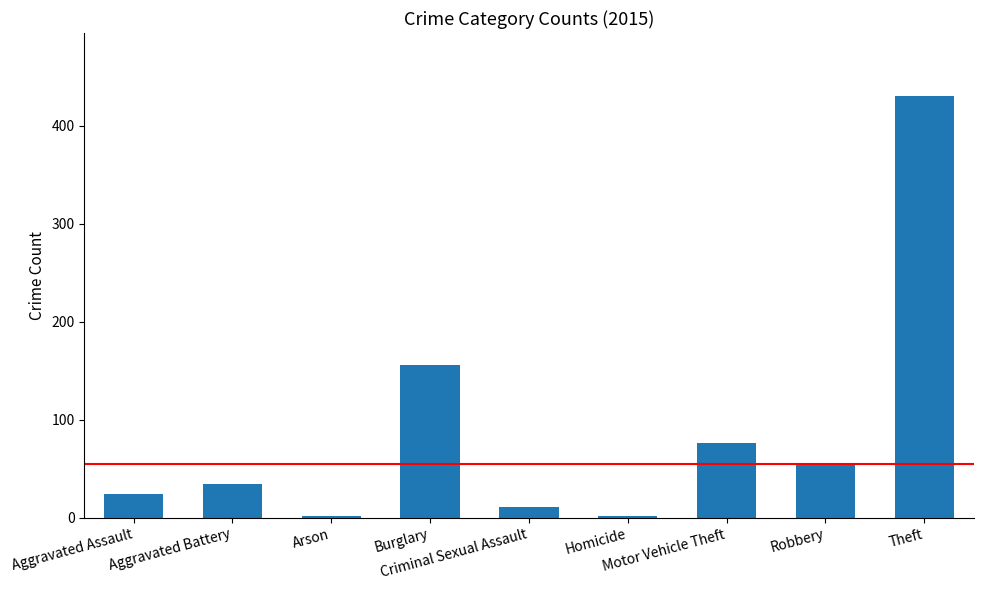

What is the difference between the maximum and minimum values?

428